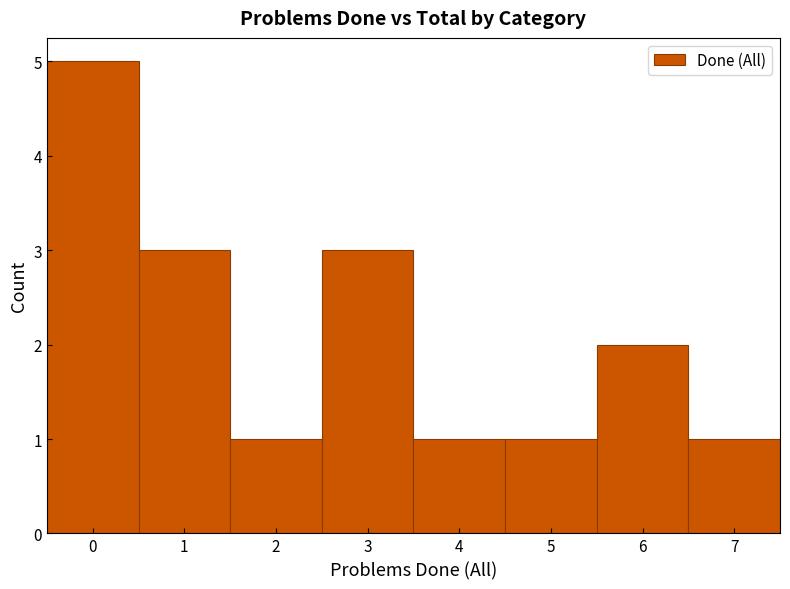

How tall is the bar that spans 0.5 to 1.5 on the x-axis? The values are not printed on the chart, so give them approximately, as read against the axis.

3